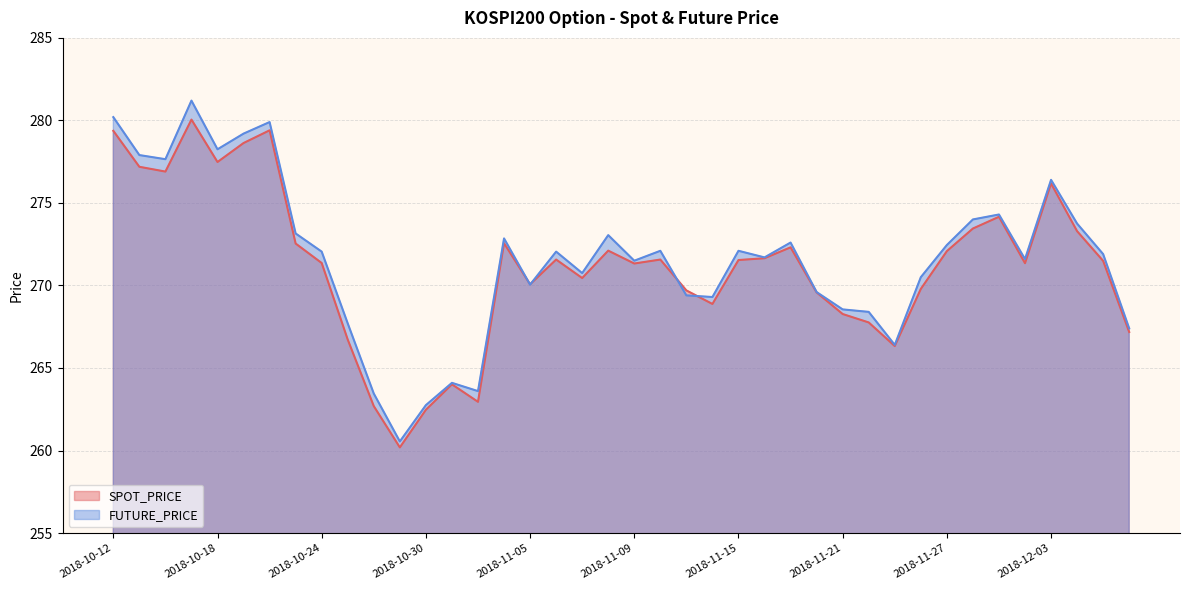

At which label does SPOT_PRICE reach its minimum?

2018-10-29